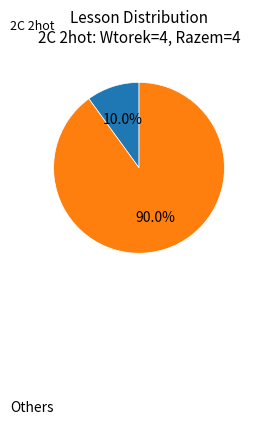

Is there any slice that represents more than half of the pie?

Yes